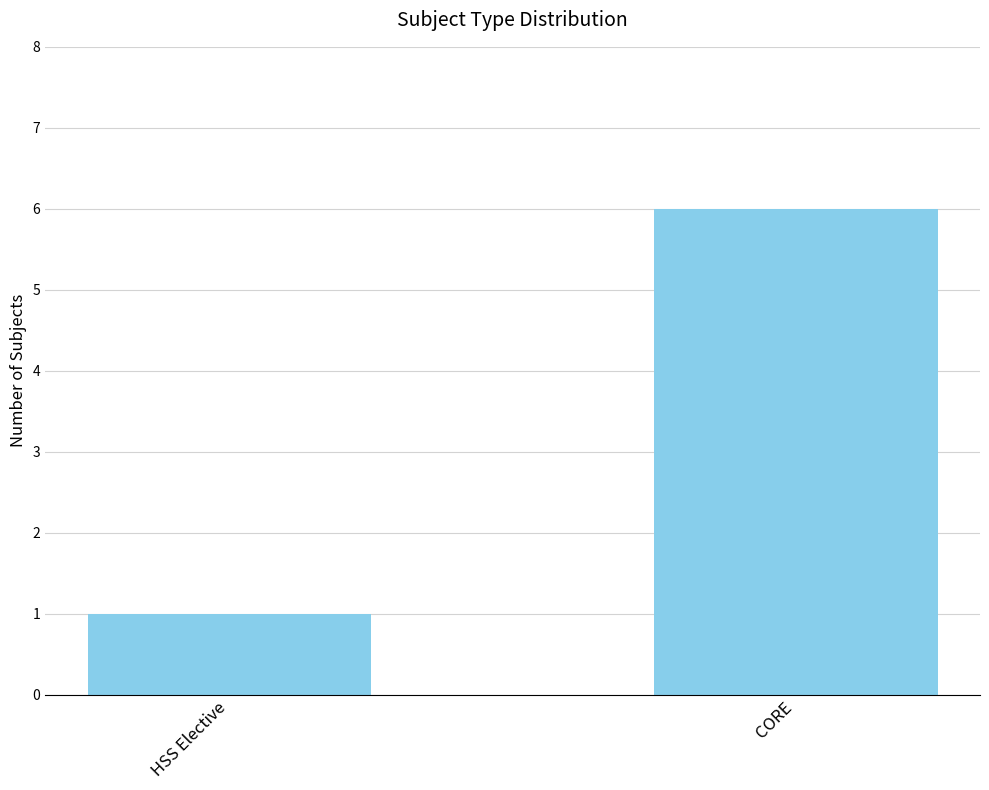

True or false: the data shows 6 at CORE.

True